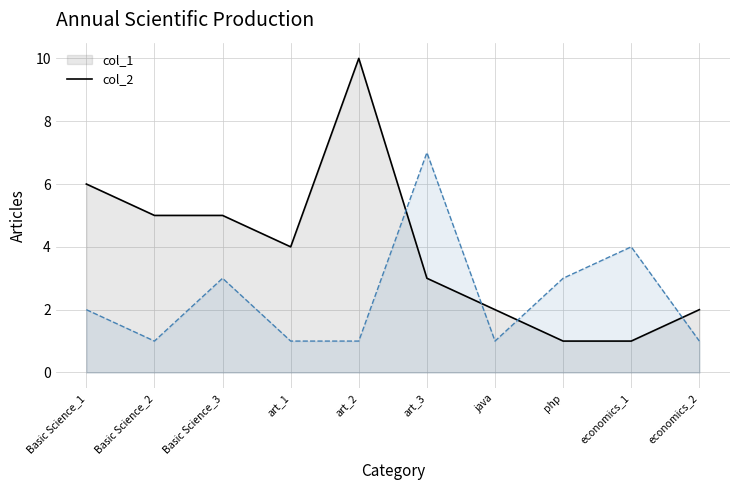

Rank the series by their maximum value, from highest to lowest.

col_1_line, col_2_line